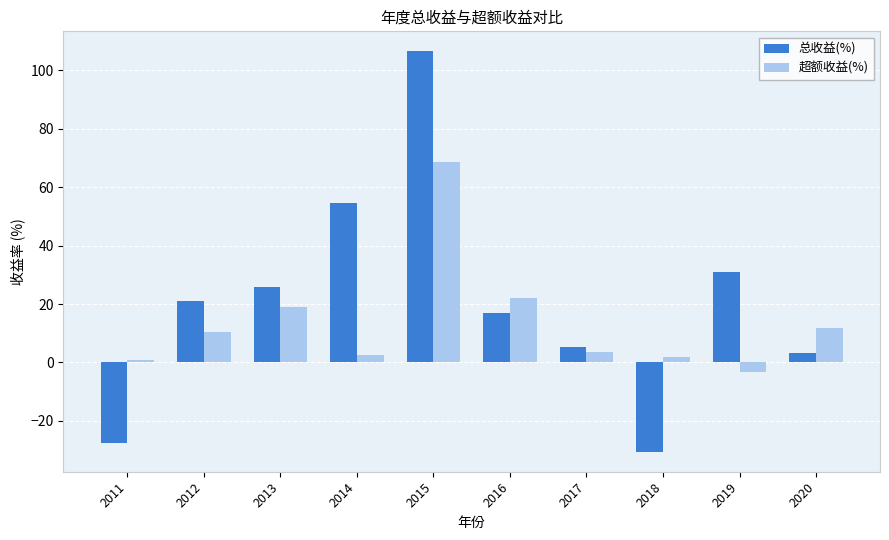

How many bars are there in each group?

2